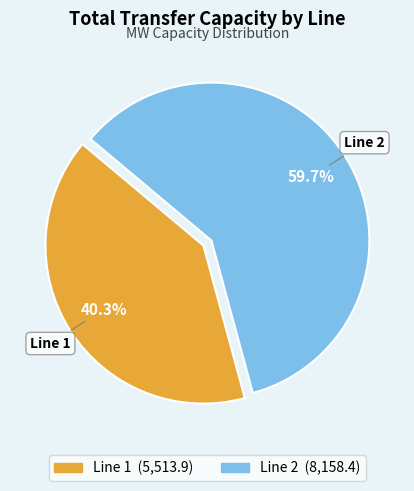

Is it true that Line 1 is 29% of the pie?

False